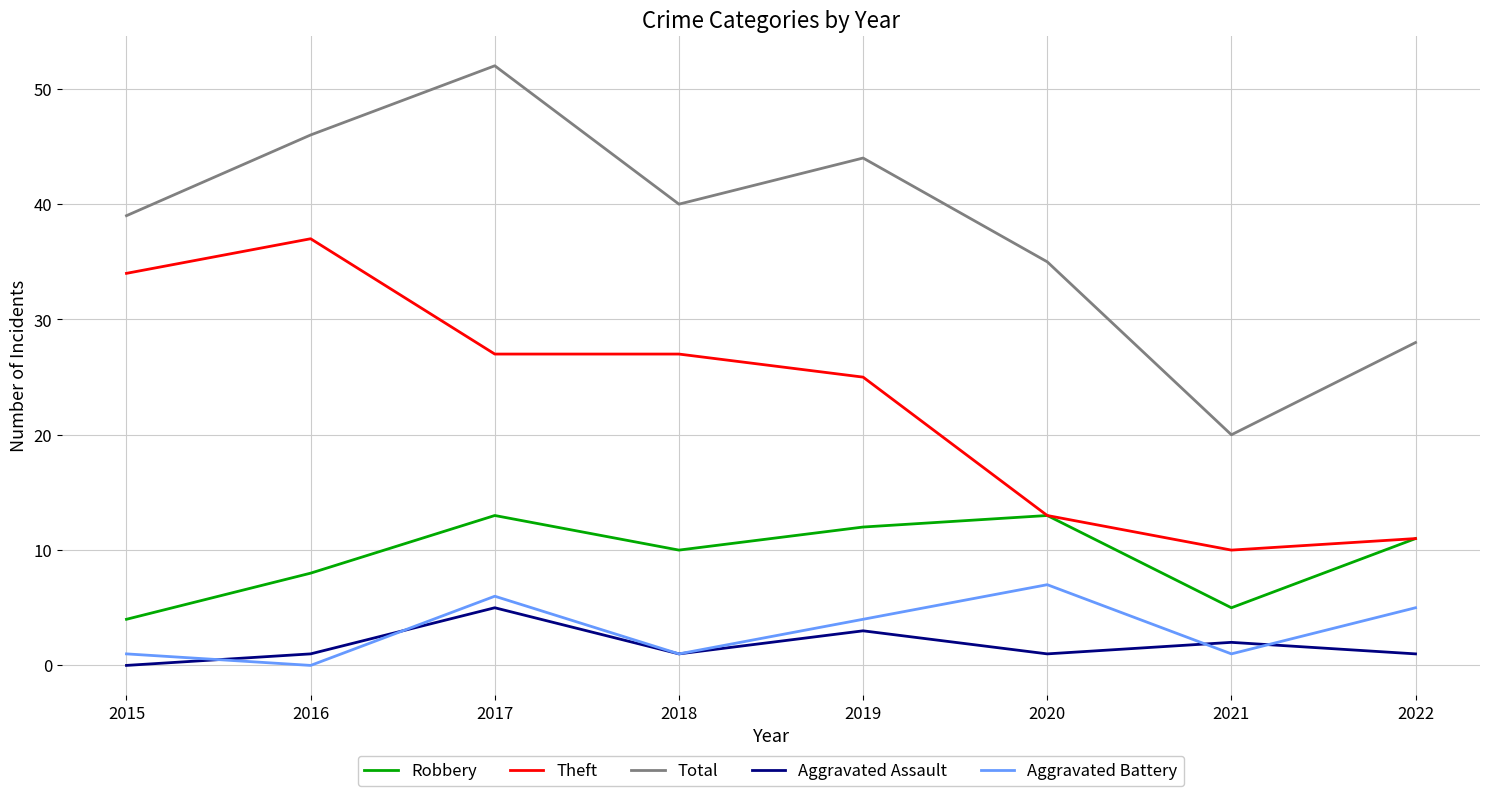

At which category is the sum across all series the highest?

2017